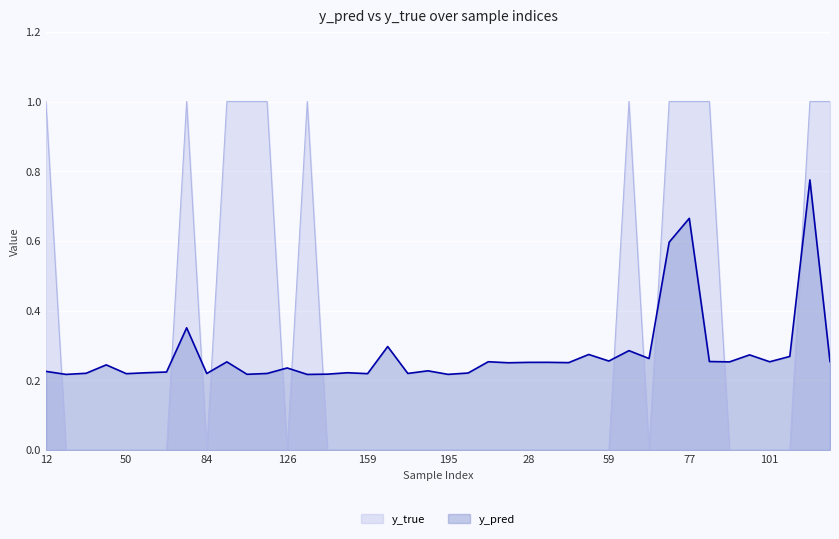

Reading right to left, transcribe all the data shown in this chart.

y_pred: 138=0.3	105=0.8	103=0.3	101=0.3	100=0.3	90=0.3	80=0.3	77=0.7	70=0.6	67=0.3	65=0.3	59=0.3	43=0.3	42=0.3	30=0.3	28=0.3	21=0.3	1=0.3	208=0.2	195=0.2	171=0.2	167=0.2	162=0.3	159=0.2	158=0.2	141=0.2	134=0.2	126=0.2	122=0.2	96=0.2	89=0.3	84=0.2	76=0.4	68=0.2	61=0.2	50=0.2	44=0.2	20=0.2	15=0.2	12=0.2
y_true: 138=1.0	105=1.0	103=0.0	101=0.0	100=0.0	90=0.0	80=1.0	77=1.0	70=1.0	67=0.0	65=1.0	59=0.0	43=0.0	42=0.0	30=0.0	28=0.0	21=0.0	1=0.0	208=0.0	195=0.0	171=0.0	167=0.0	162=0.0	159=0.0	158=0.0	141=0.0	134=1.0	126=0.0	122=1.0	96=1.0	89=1.0	84=0.0	76=1.0	68=0.0	61=0.0	50=0.0	44=0.0	20=0.0	15=0.0	12=1.0